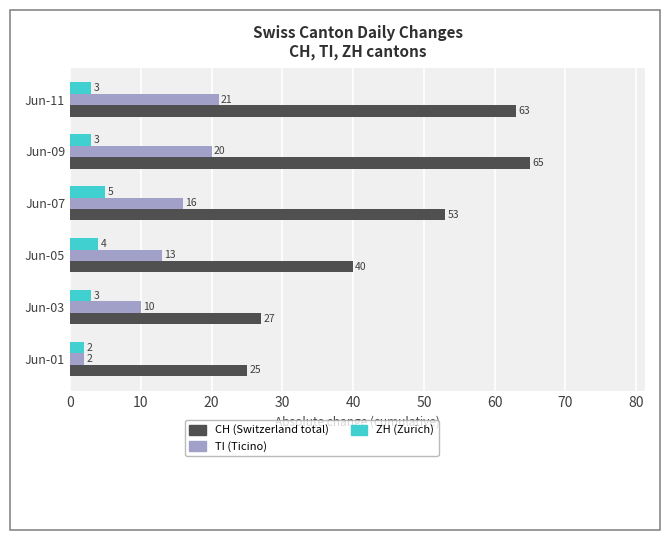

What is the greatest value displayed?

65